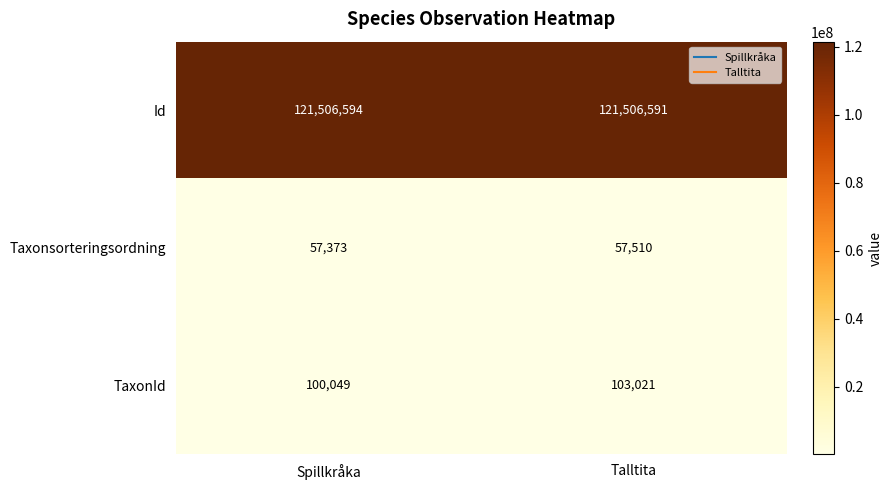

What is the difference between the maximum and minimum values in the TaxonId series?

2972